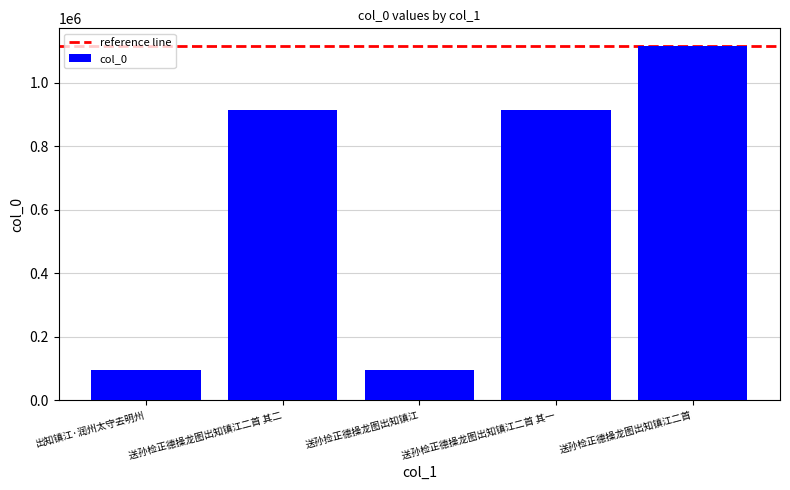

What is the label of the 1st bar from the left?

出知镇江·润州太守去明州